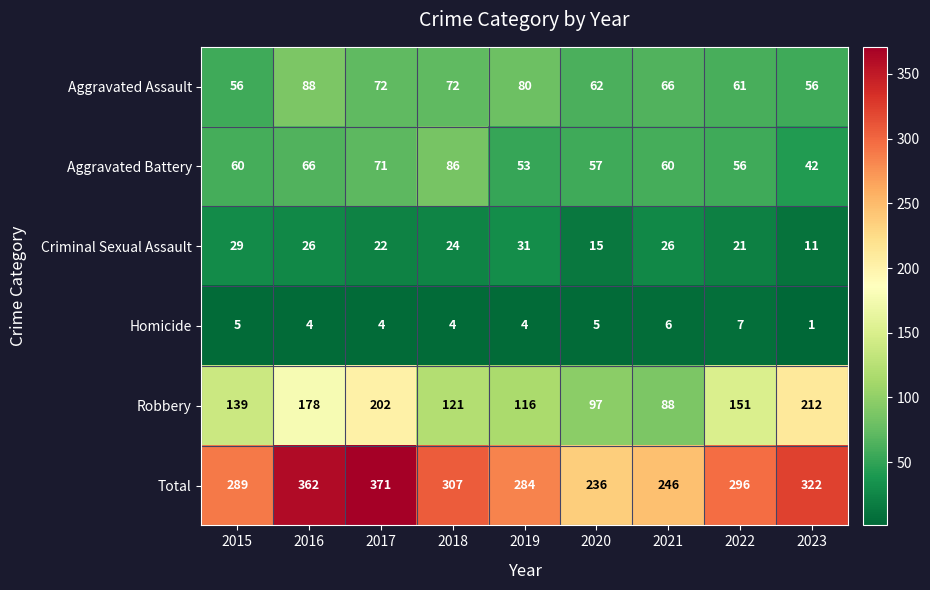

At which label does Homicide first exceed 4?

2015